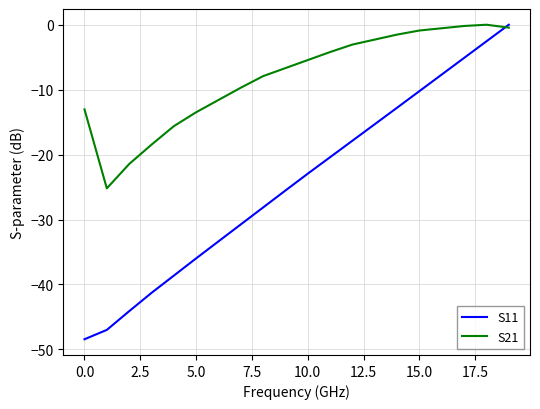

What is the minimum value shown in the chart?

-48.4